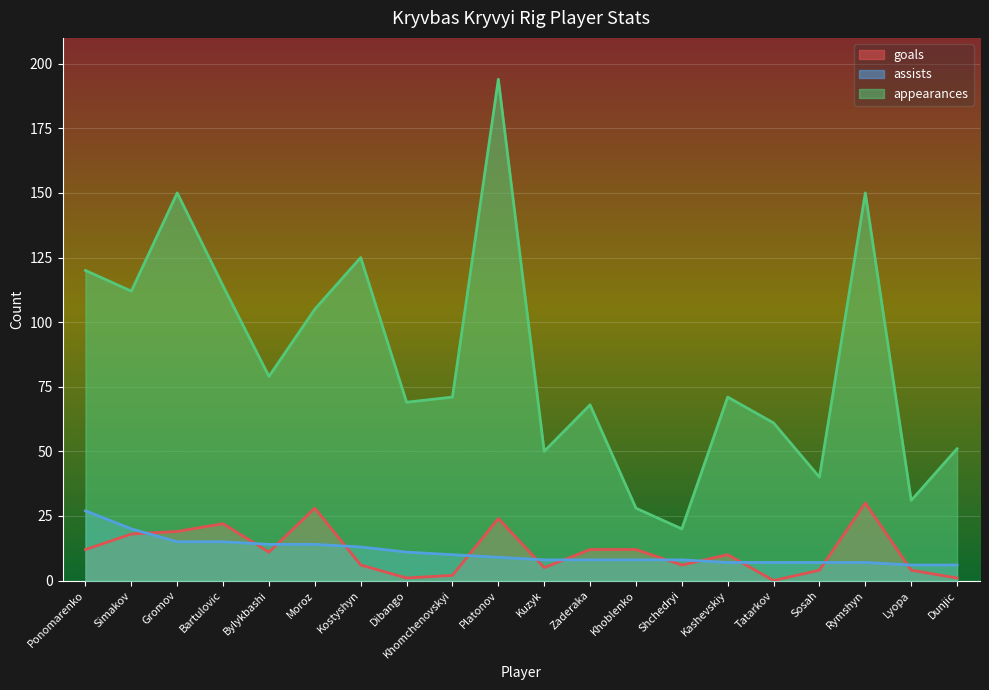

True or false: appearances and assists intersect in this chart.

False